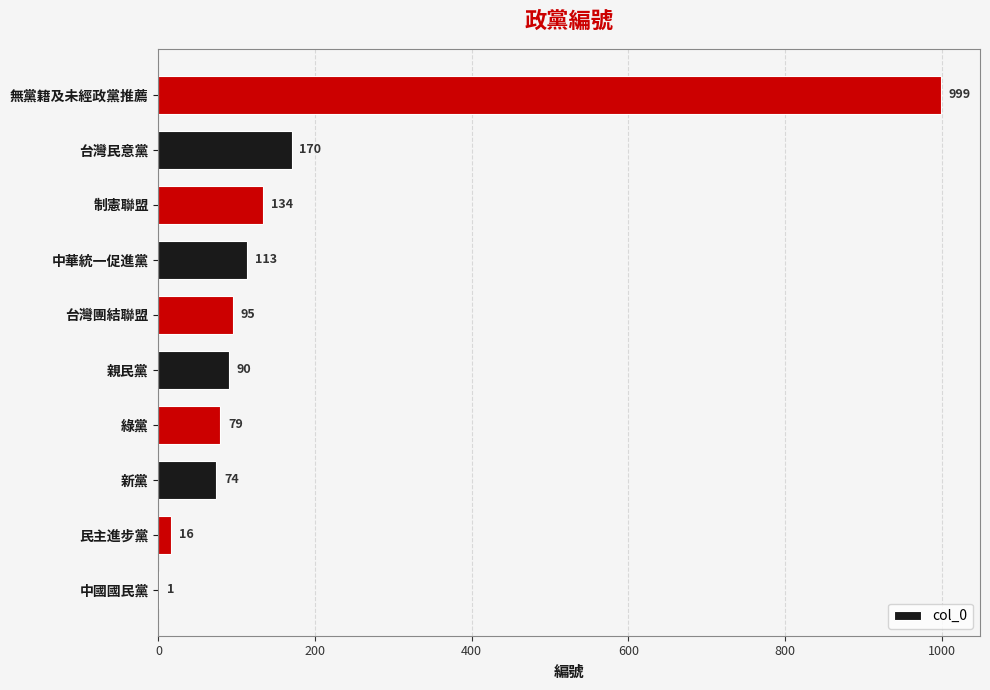

What is the ratio of the value at 台灣團結聯盟 to the value at 台灣民意黨?

0.6